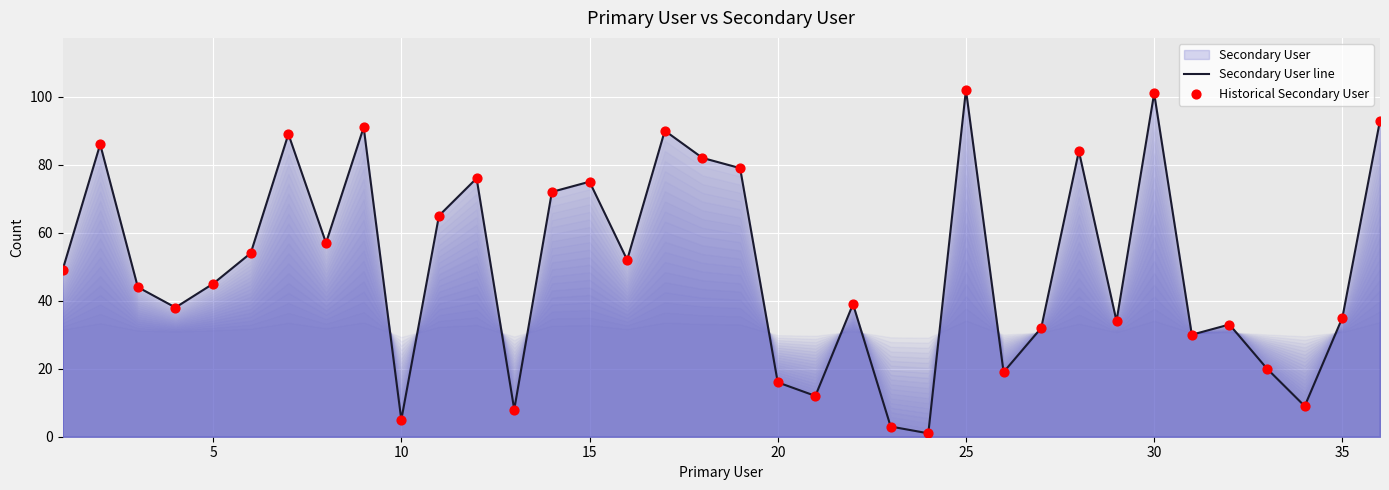

What is the change in value from 5 to 10?

-40